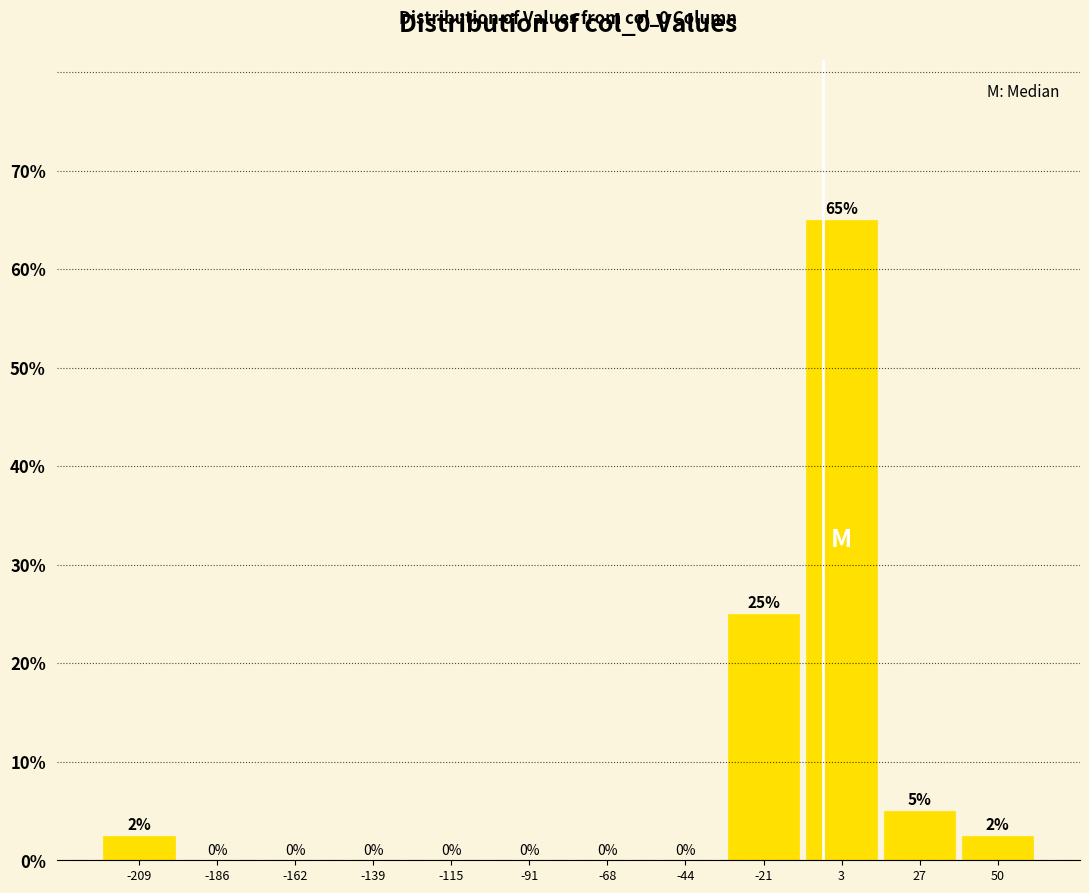

Which range on the x-axis has the tallest bar?

-10 to 15